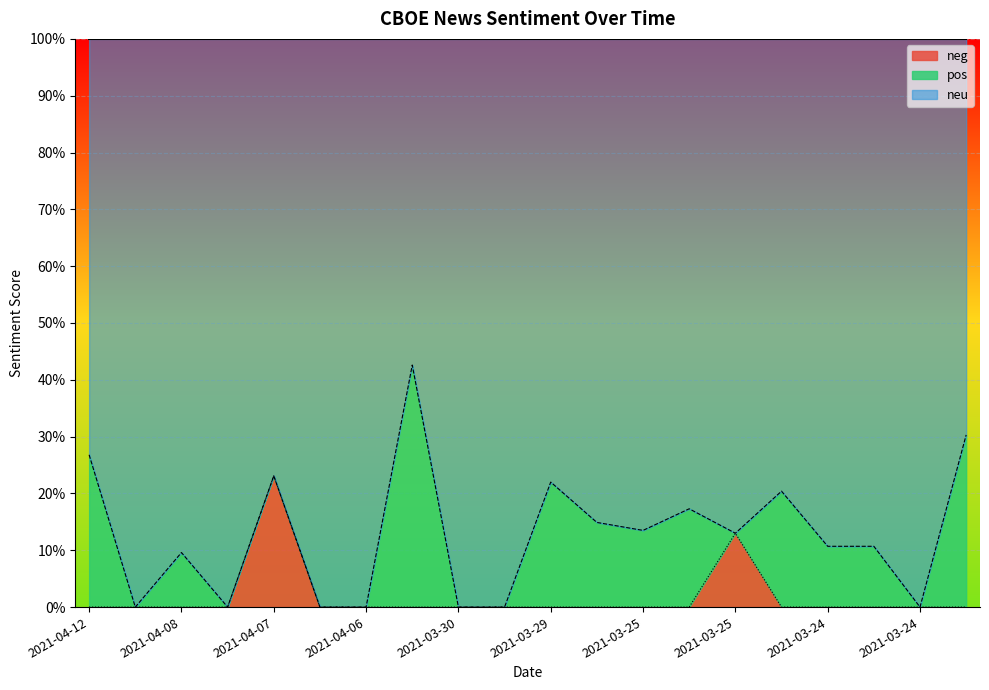

At which category does neu reach its first local peak?

2021-04-08